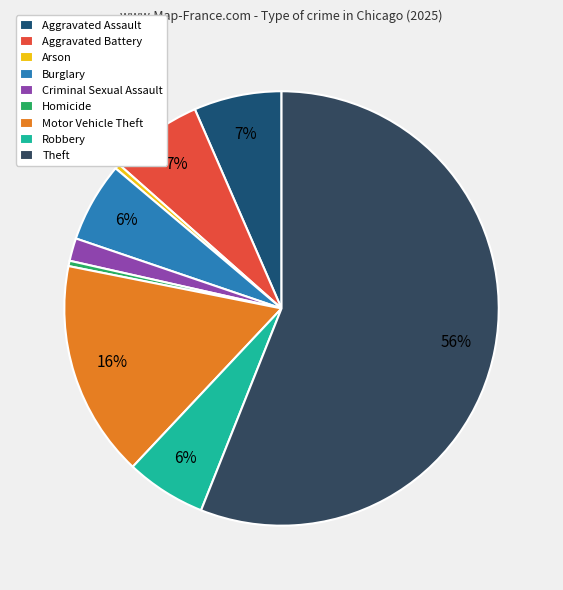

Approximately how many times larger is the value at Aggravated Assault compared to Homicide?

16.4